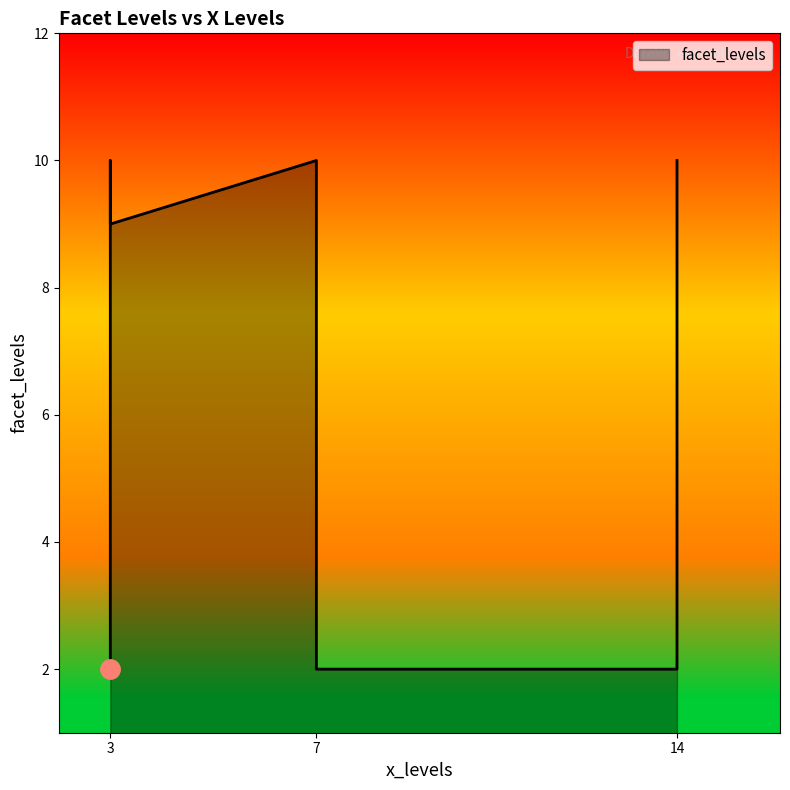

At which label does the data first exceed 9?

7